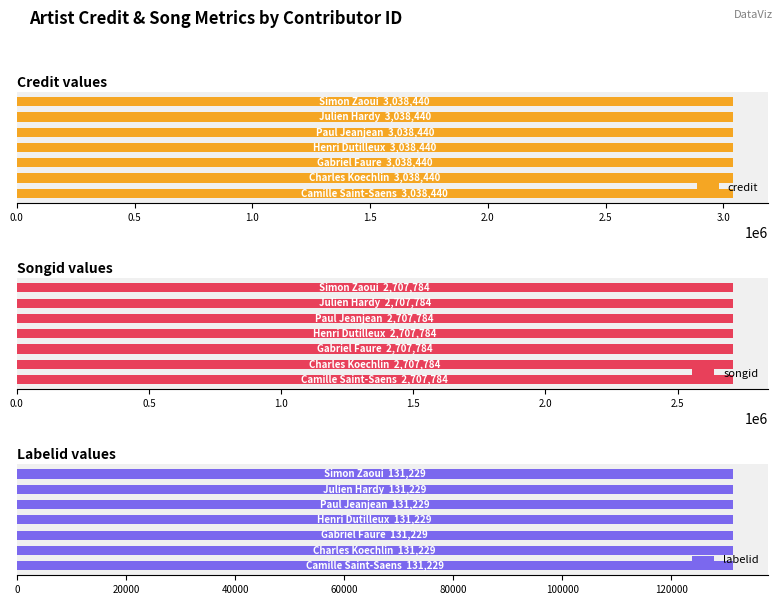

Reading right to left, what are all the values shown in this chart?

credit: 3038440	3038440	3038440	3038440	3038440	3038440	3038440
songid: 2707784	2707784	2707784	2707784	2707784	2707784	2707784
labelid: 131229	131229	131229	131229	131229	131229	131229